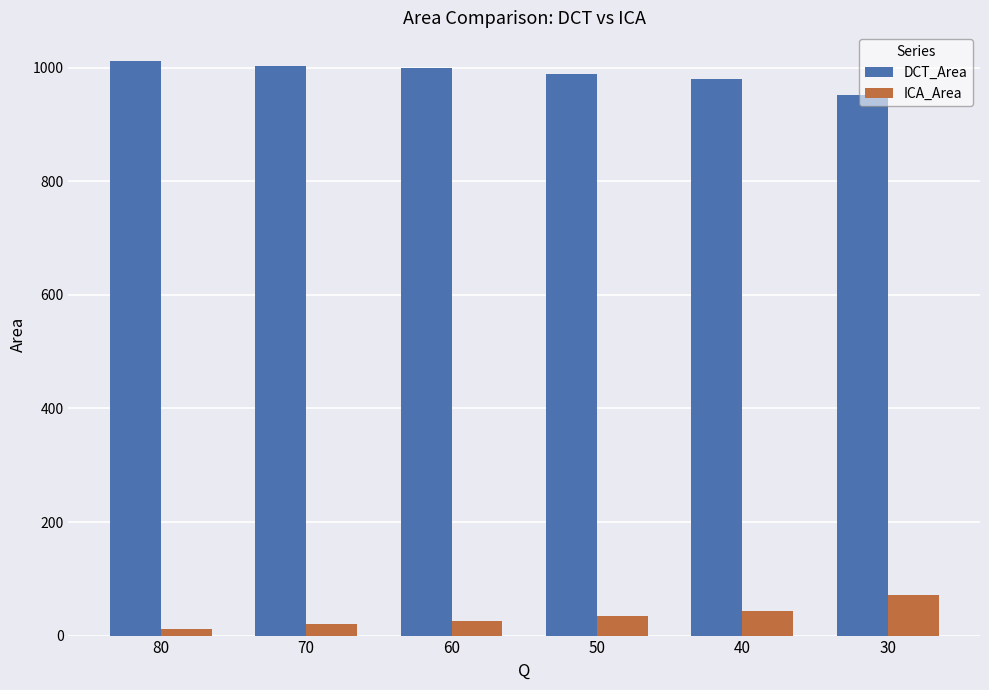

What is the value of the ICA_Area bar at the 5th from the left?

43